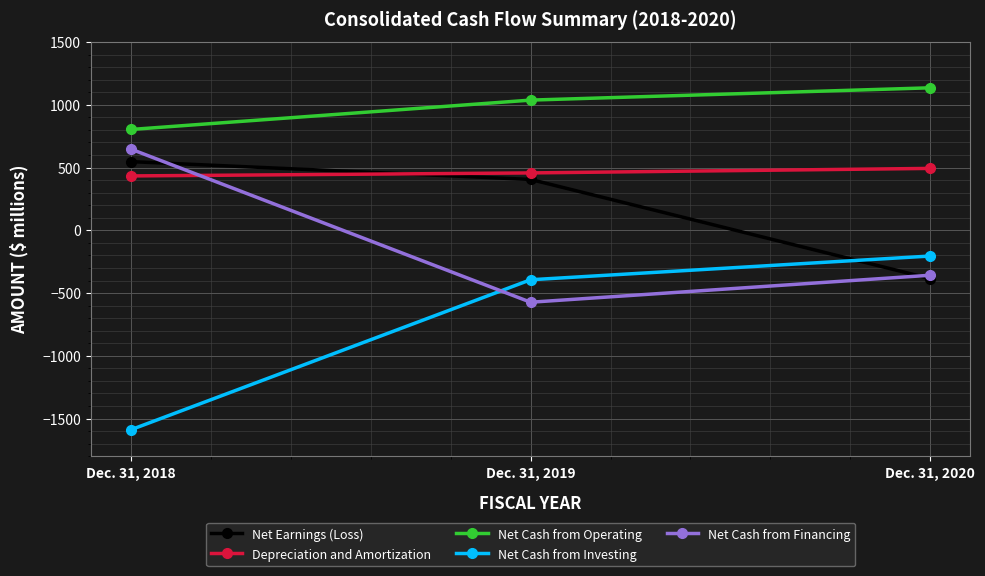

Which series has the largest total across all categories?

Net Cash from Operating